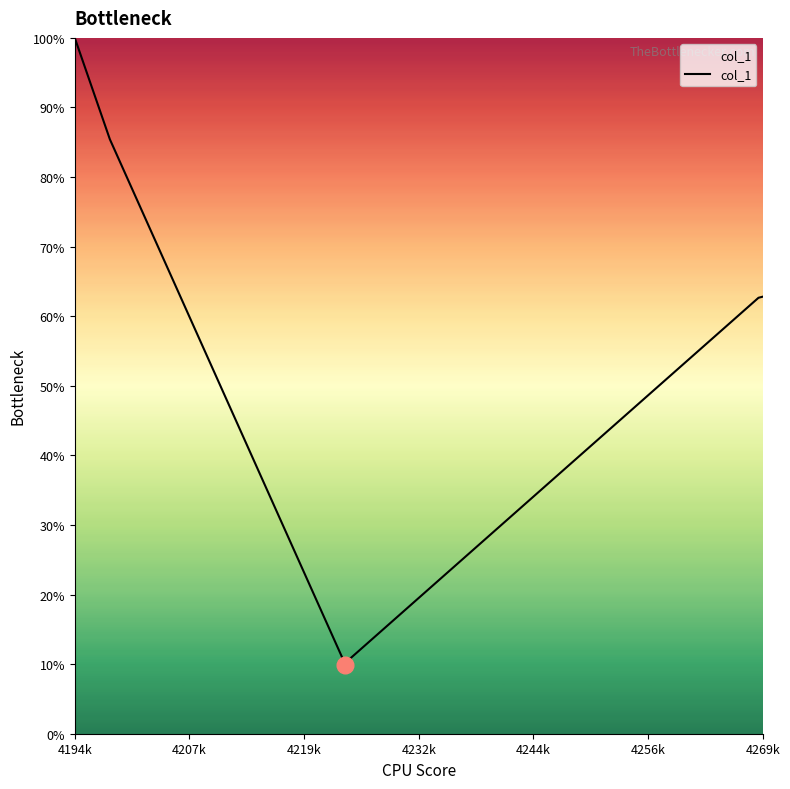

What is the smallest value displayed?

9.9